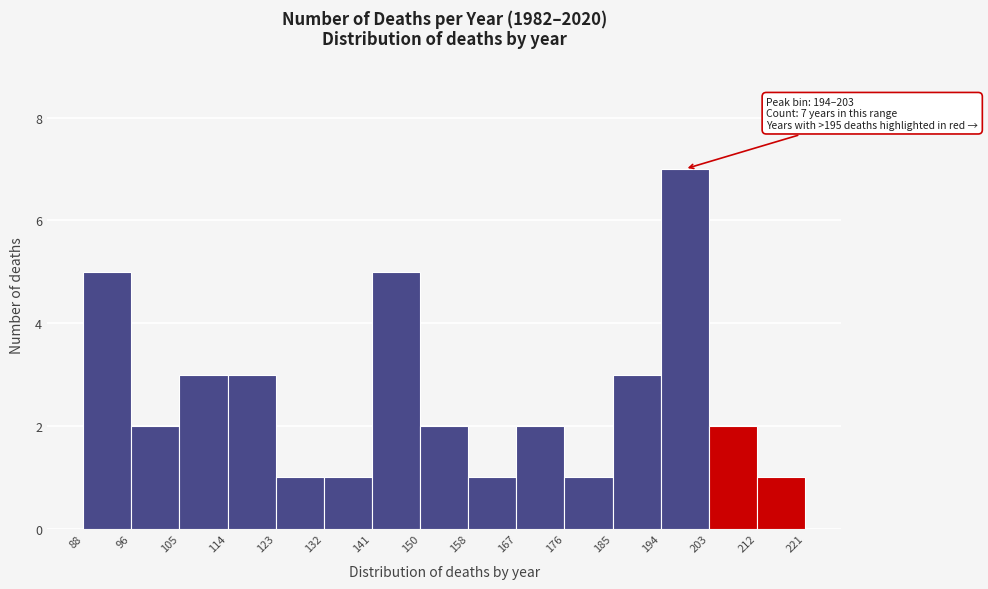

Which range on the x-axis has the tallest bar?

194 to 203